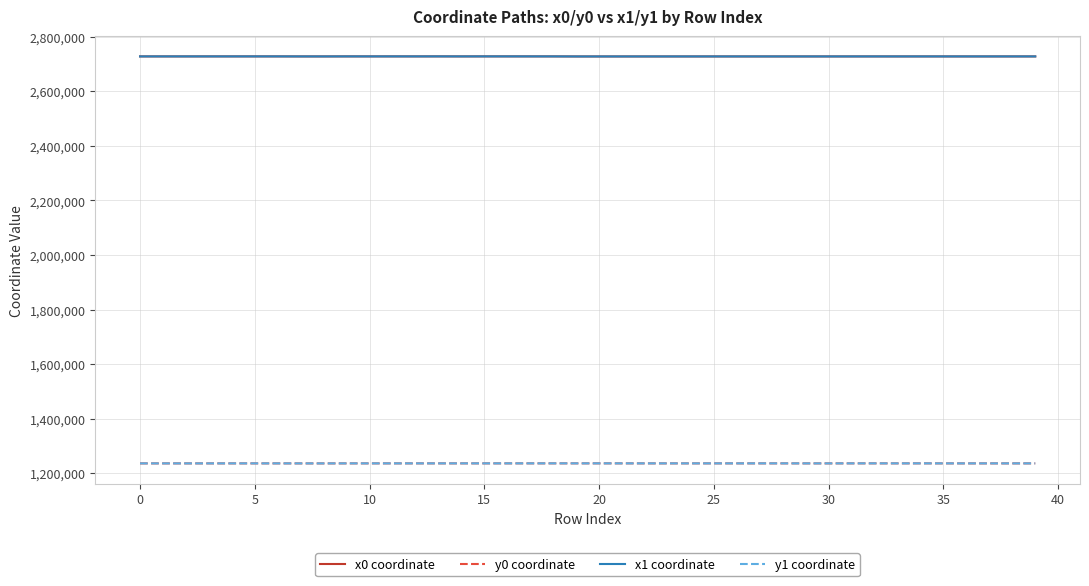

What is the lowest value of the y1 coordinate series?

1236200.6